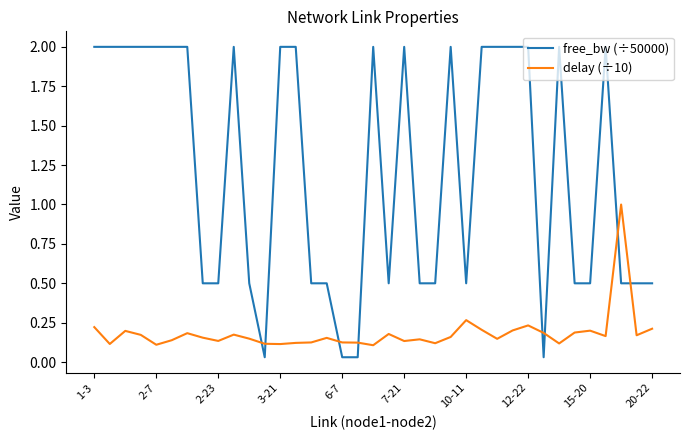

True or false: delay (÷10) has more than 1 interior local peaks.

True